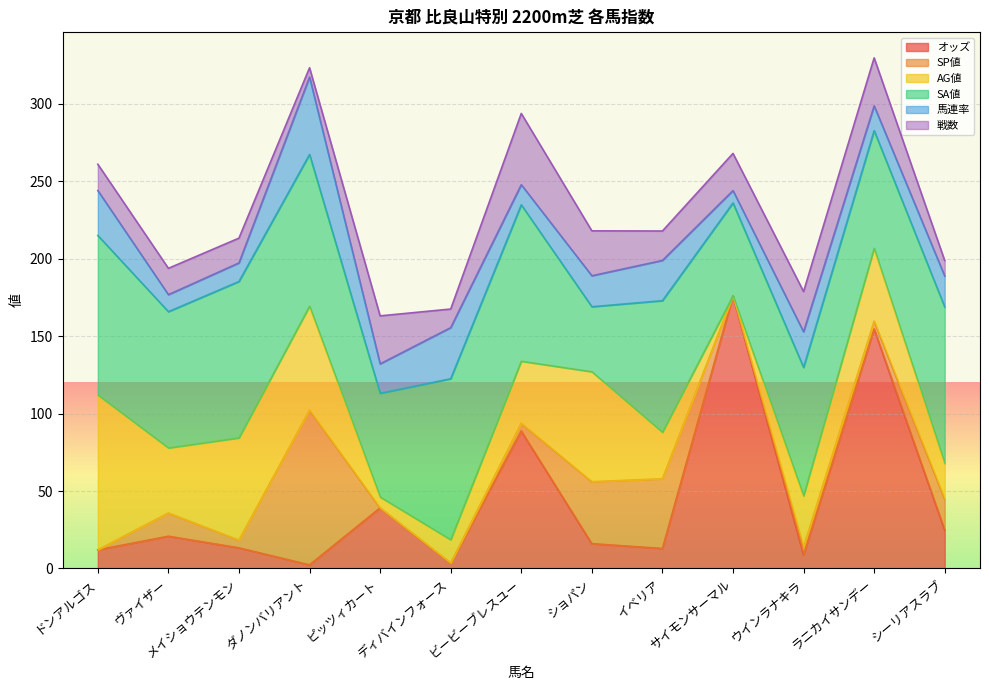

At which category is the sum across all series the highest?

ラニカイサンデー